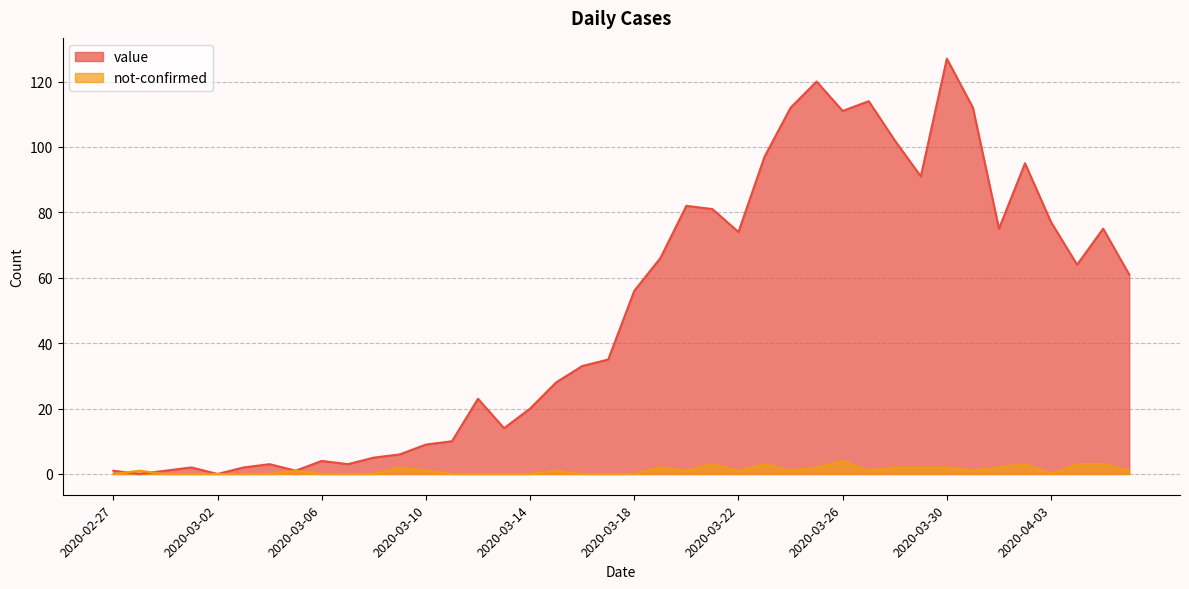

After their last crossing, which series has the higher values: not-confirmed or value?

value